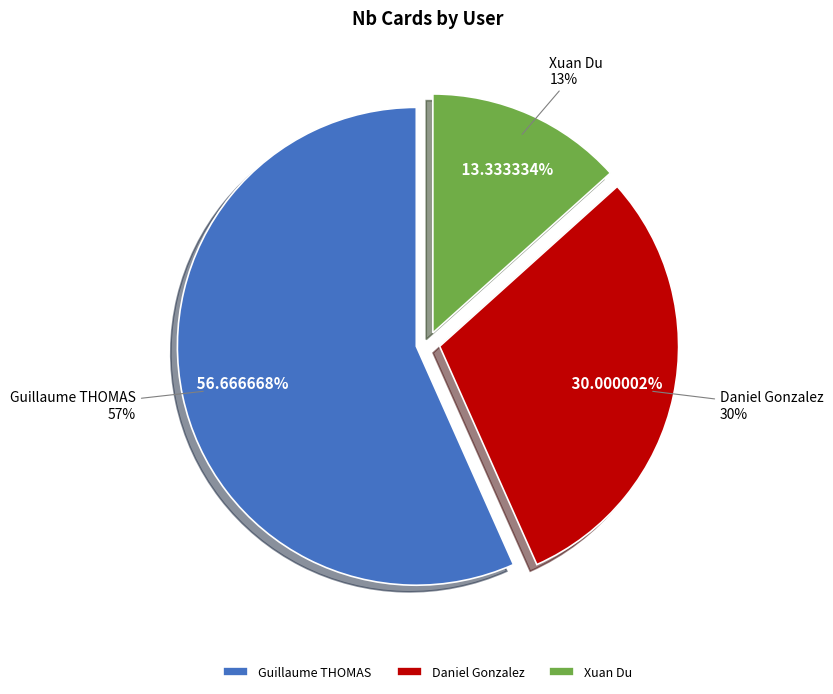

To the nearest percent, what is the combined percentage of Daniel Gonzalez and Xuan Du?

43%